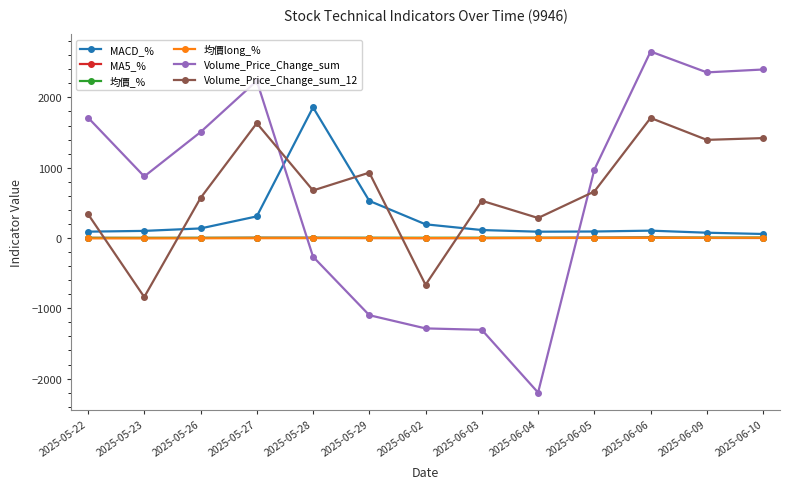

True or false: MACD_% has more than 0 interior local peaks.

True